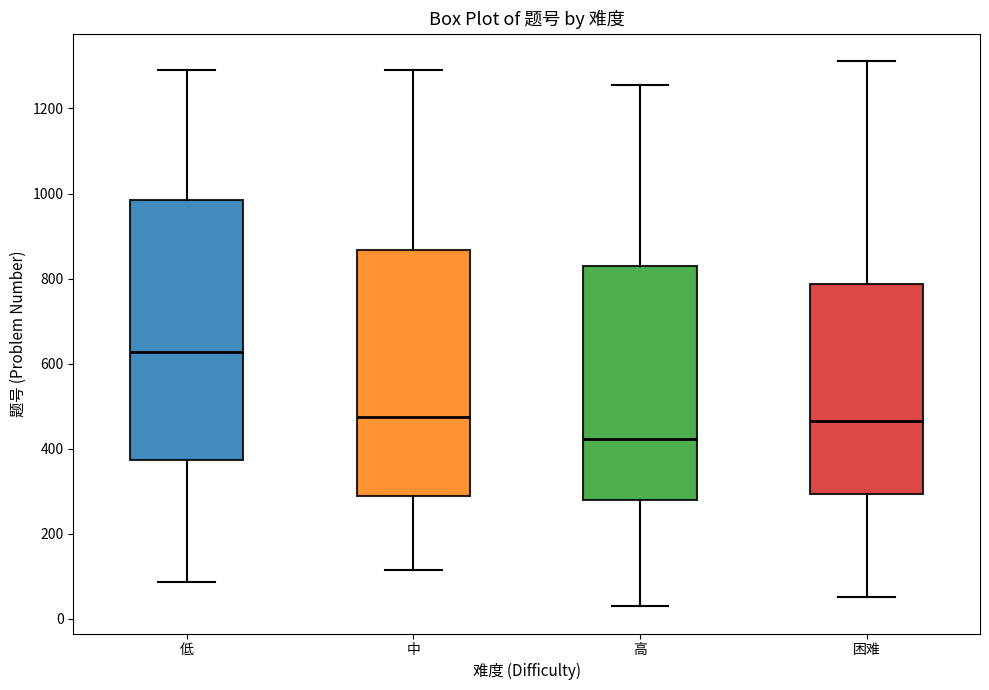

Which box has the highest median line?

低